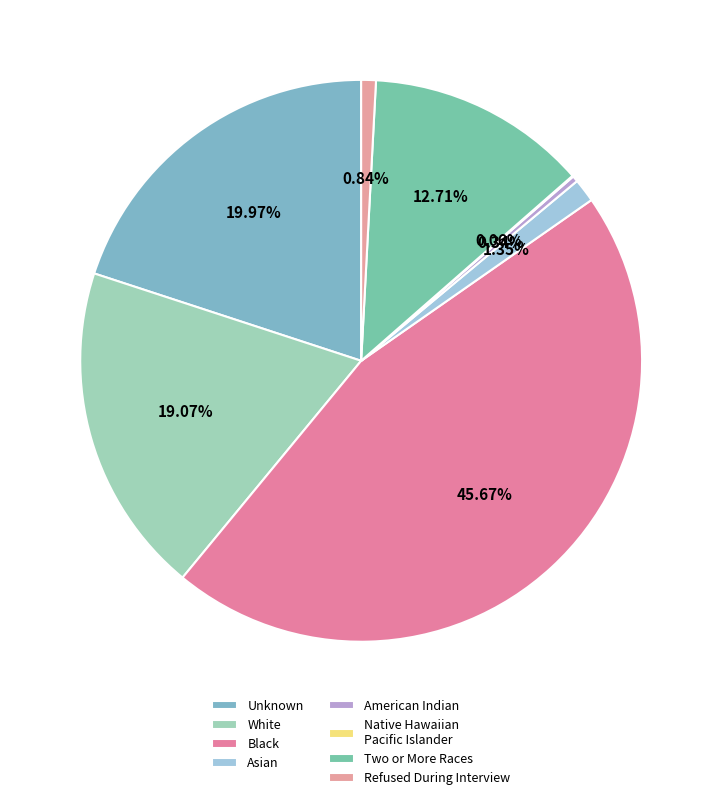

How many segments does this pie chart have?

8